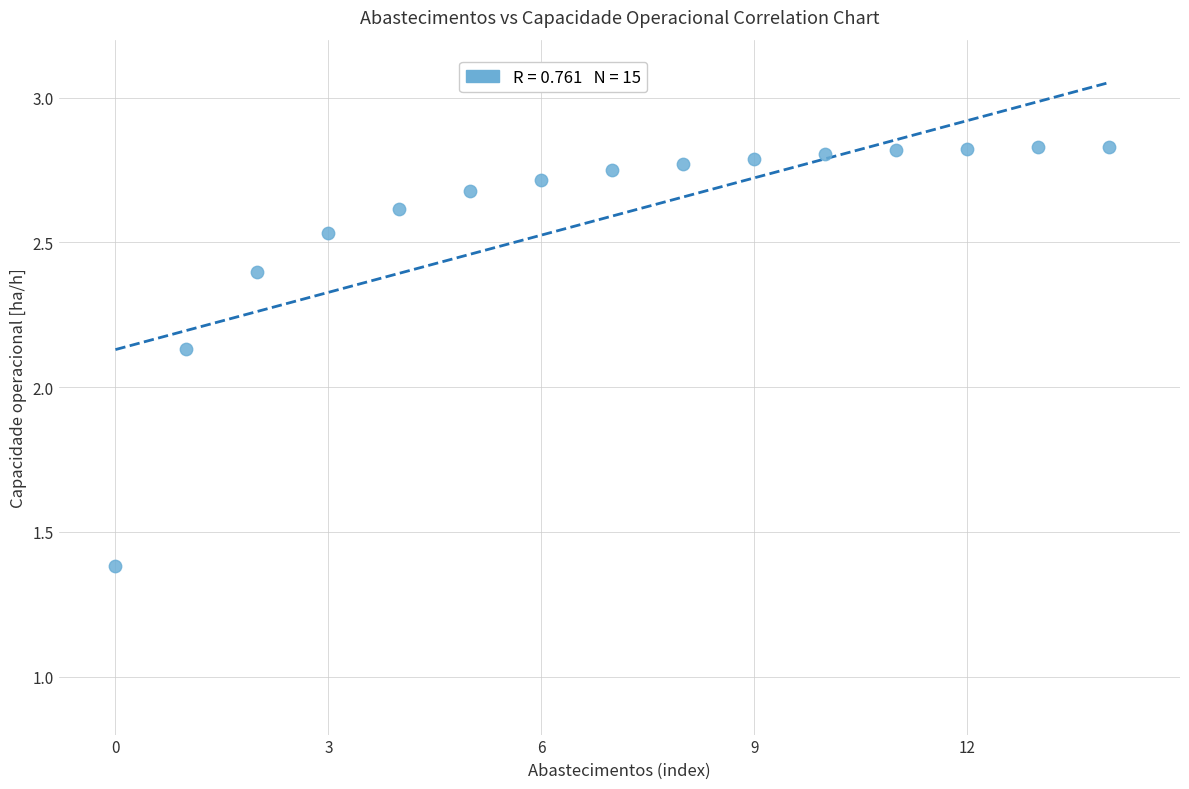

What is the range of Y values (max minus min)?

1.4